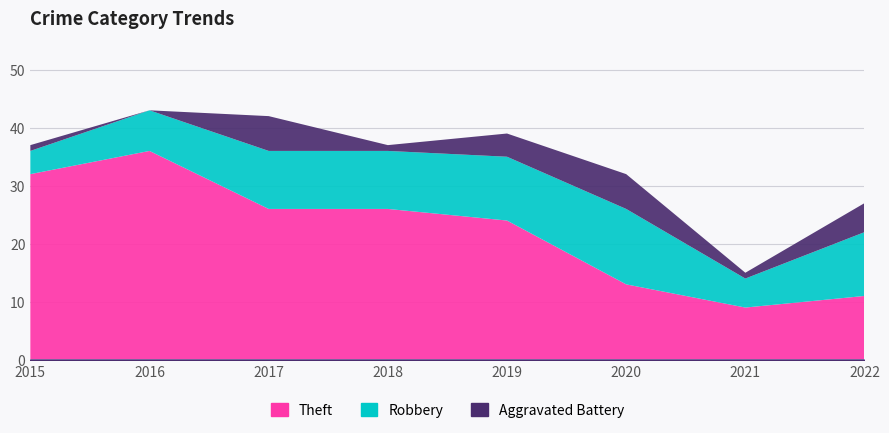

At which label does Robbery reach its minimum?

2015